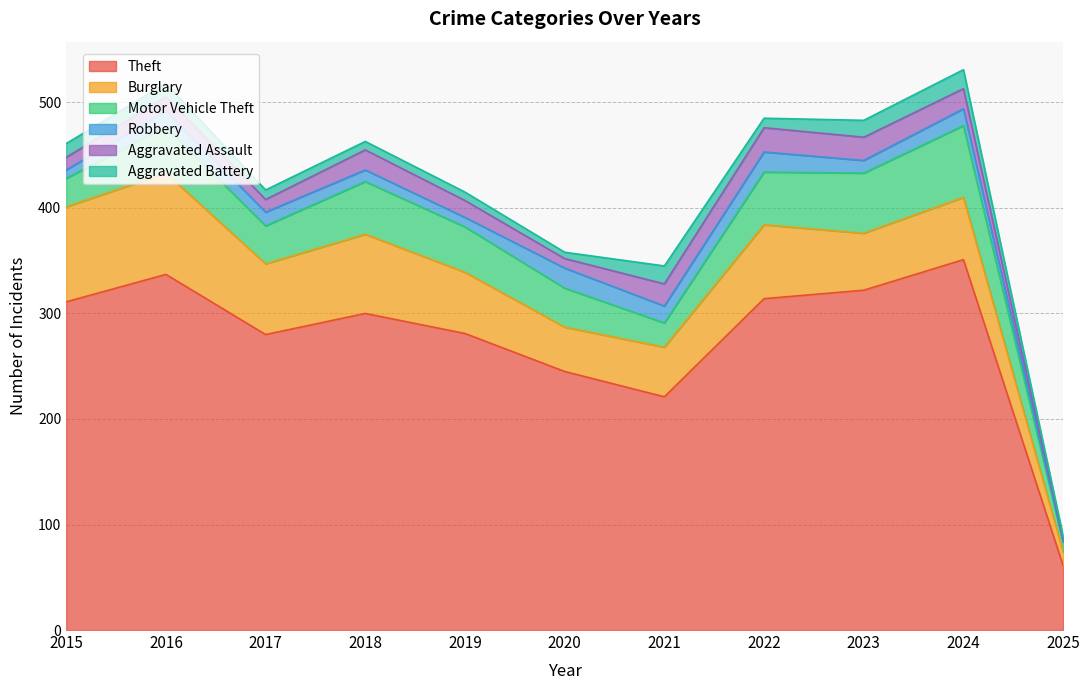

What is the value of the Theft point at the 8th from the left?

314